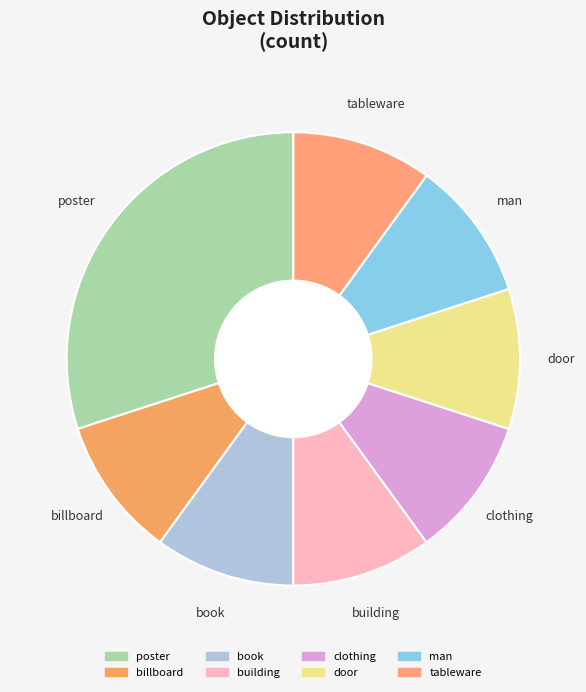

What percentage is the billboard slice, to the nearest percent?

10%